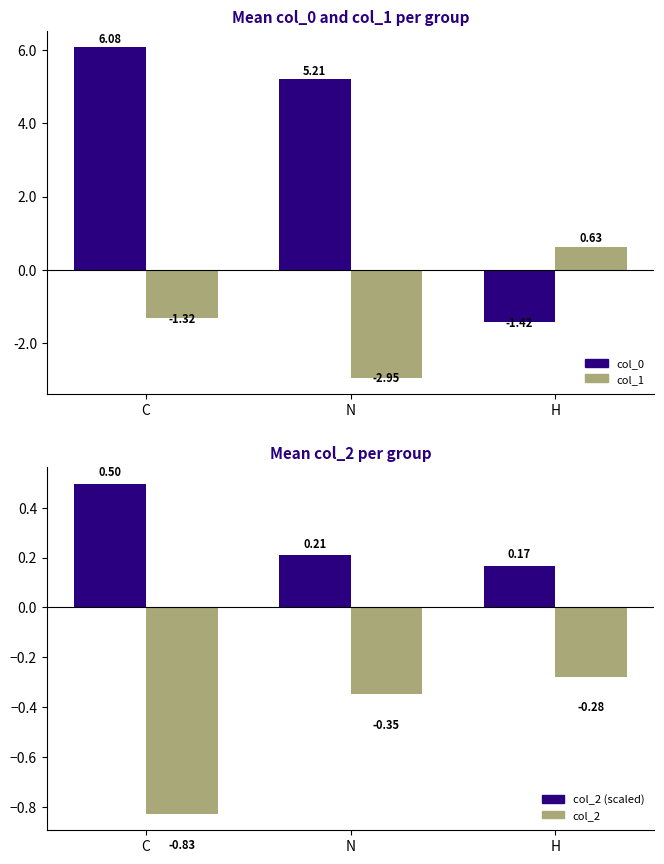

List the series in order of their peak value, lowest first.

col_2, col_2 (abs*0.6), col_1, col_0